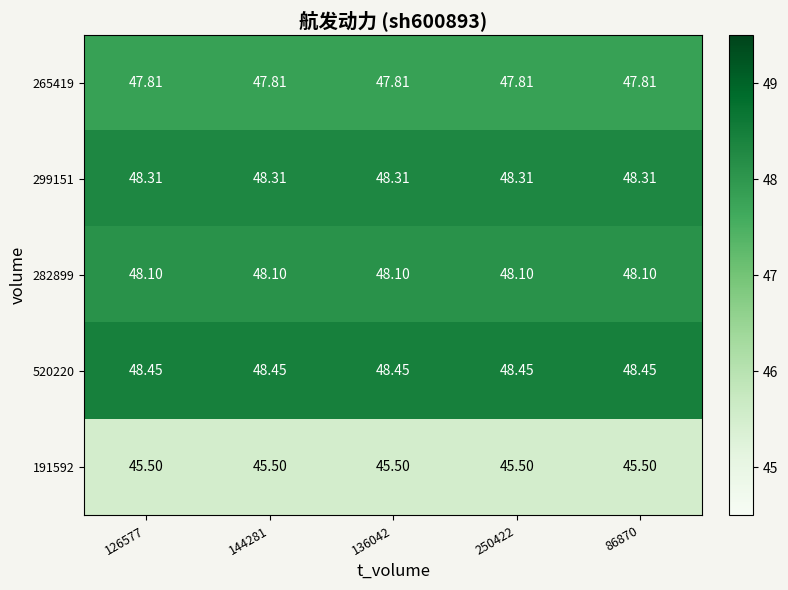

Is the value of 520220 at 250422 greater than the value of 265419 at 144281?

Yes